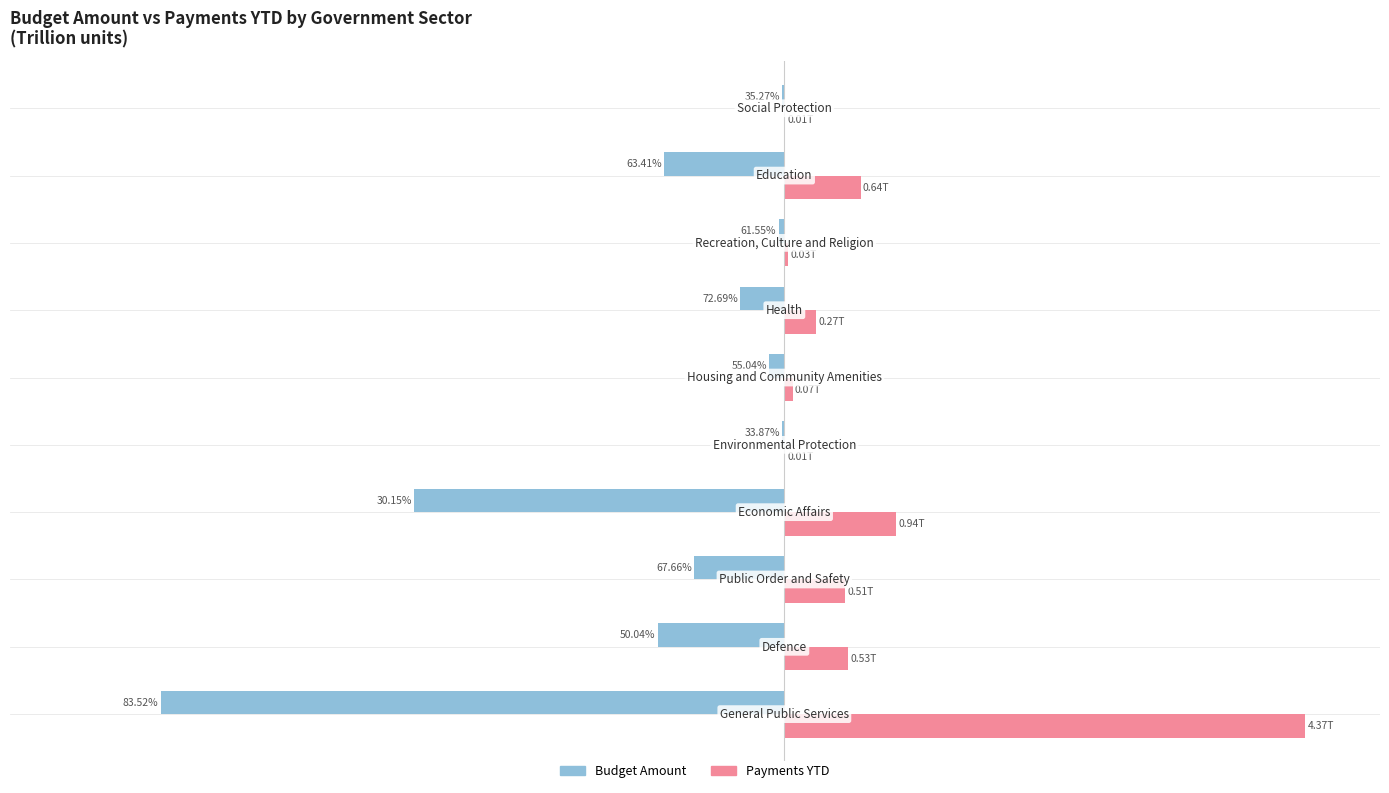

List the series in order of their overall mean, lowest first.

Budget Amount, Payments YTD